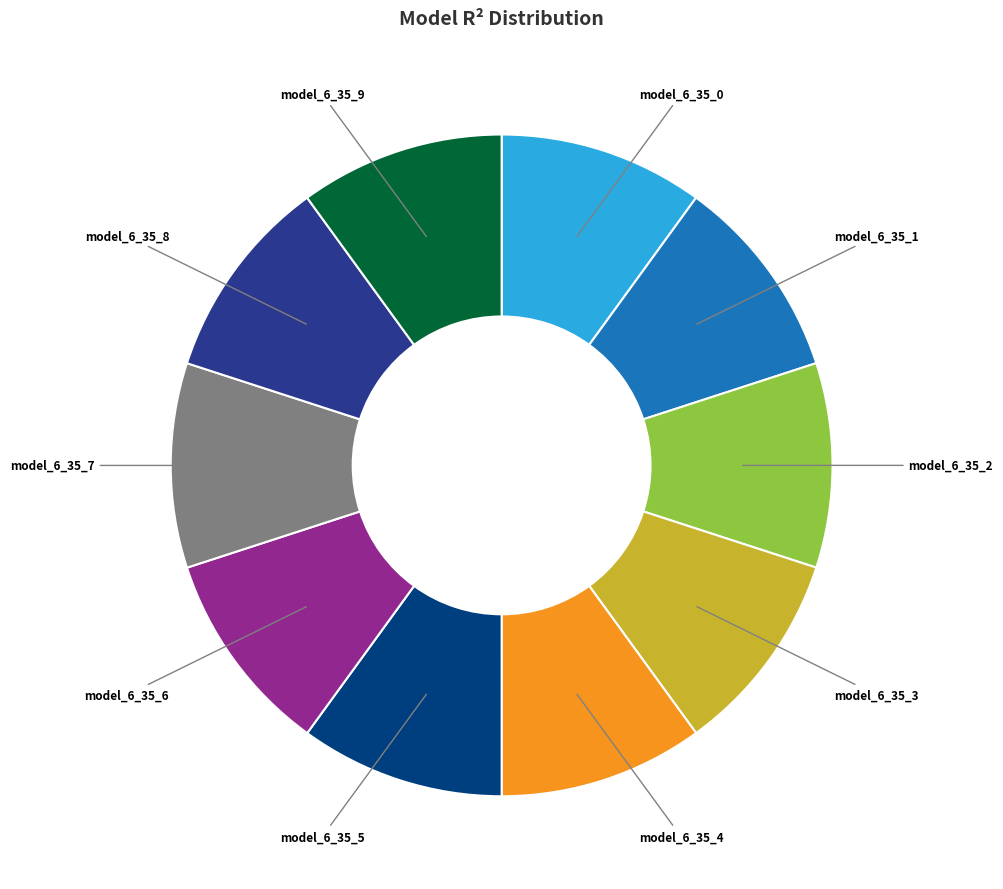

Does any single category account for the majority?

No